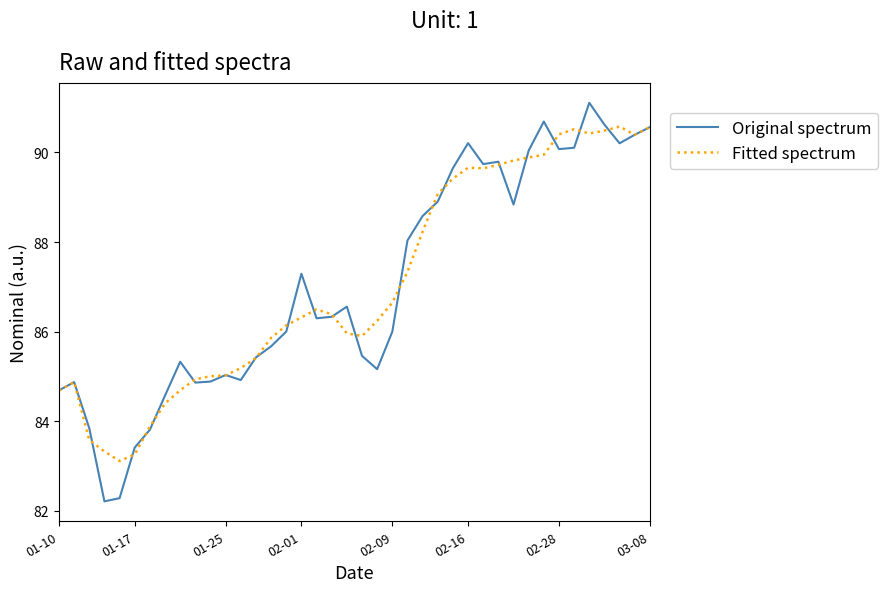

What is the lowest value of the Fitted spectrum series?

83.1